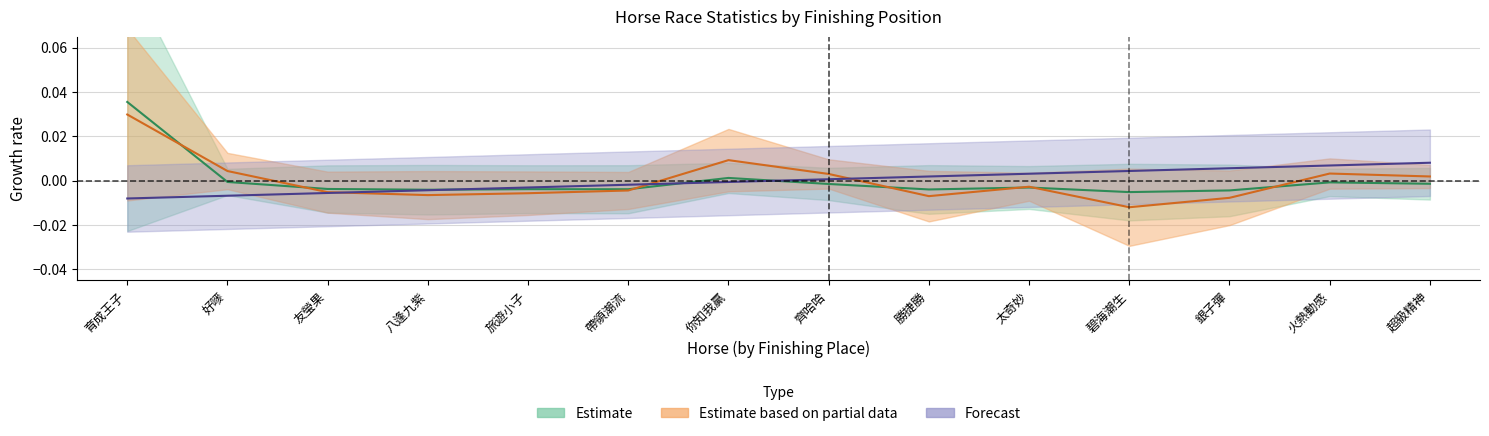

What is the label of the 8th point from the left?

齊哈哈